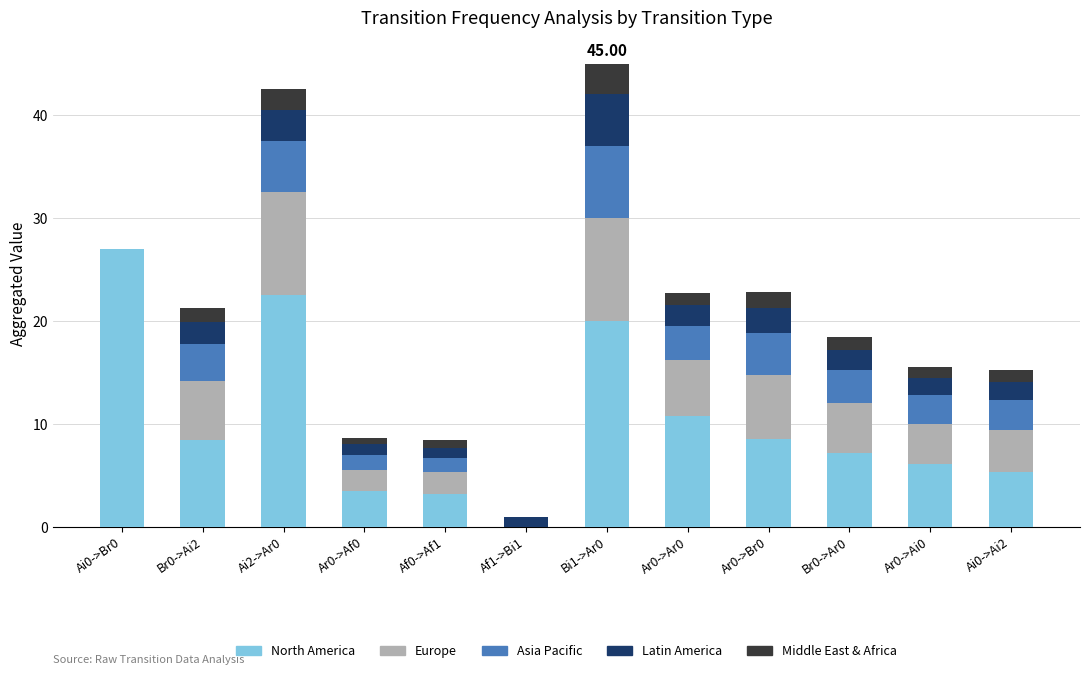

What is the total value across all series at Br0->Ar0?

18.4